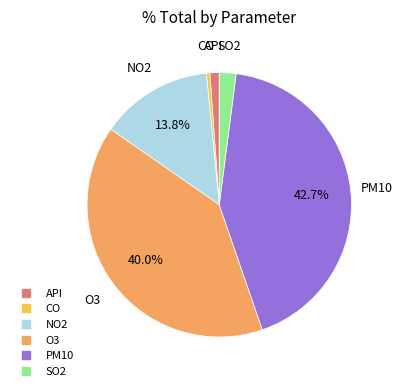

What is the smallest slice in the pie chart?

CO